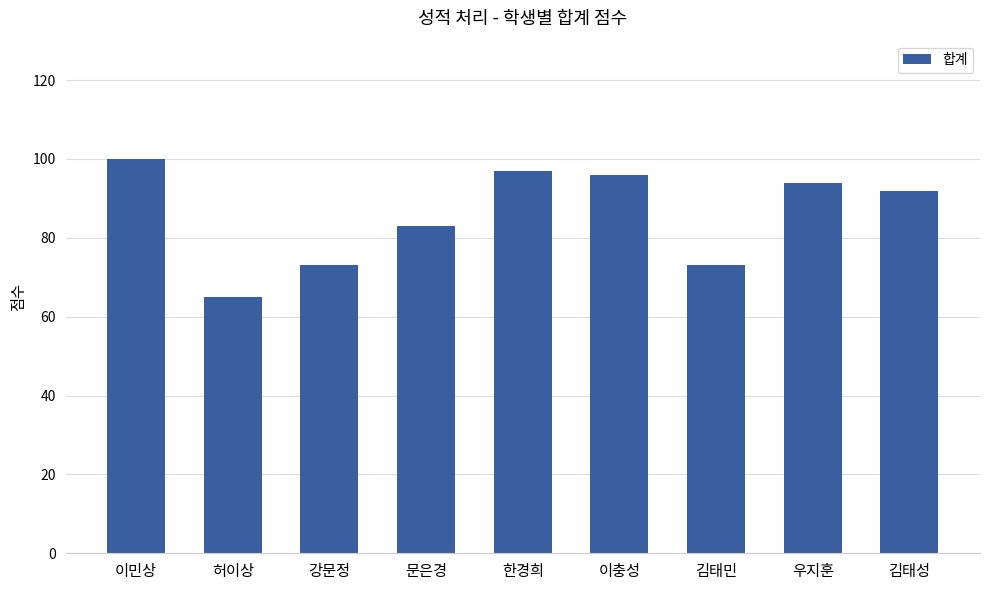

Which category has the highest value across all series?

이민상